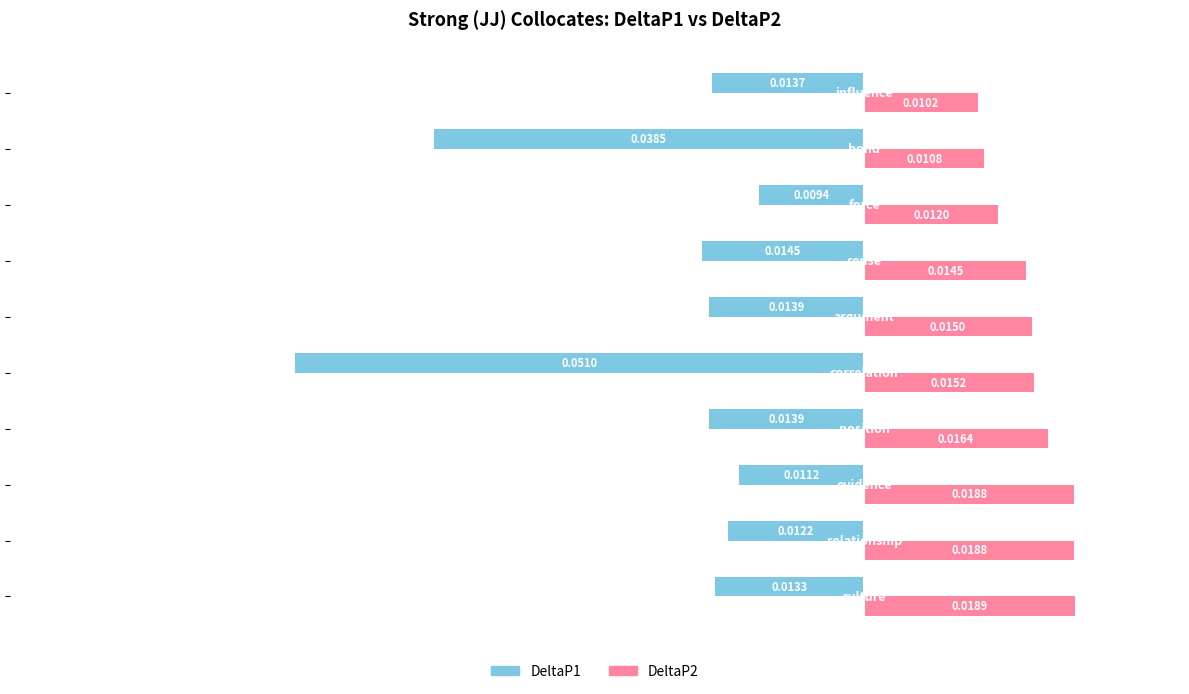

Rank the series by their average value, from lowest to highest.

DeltaP1, DeltaP2